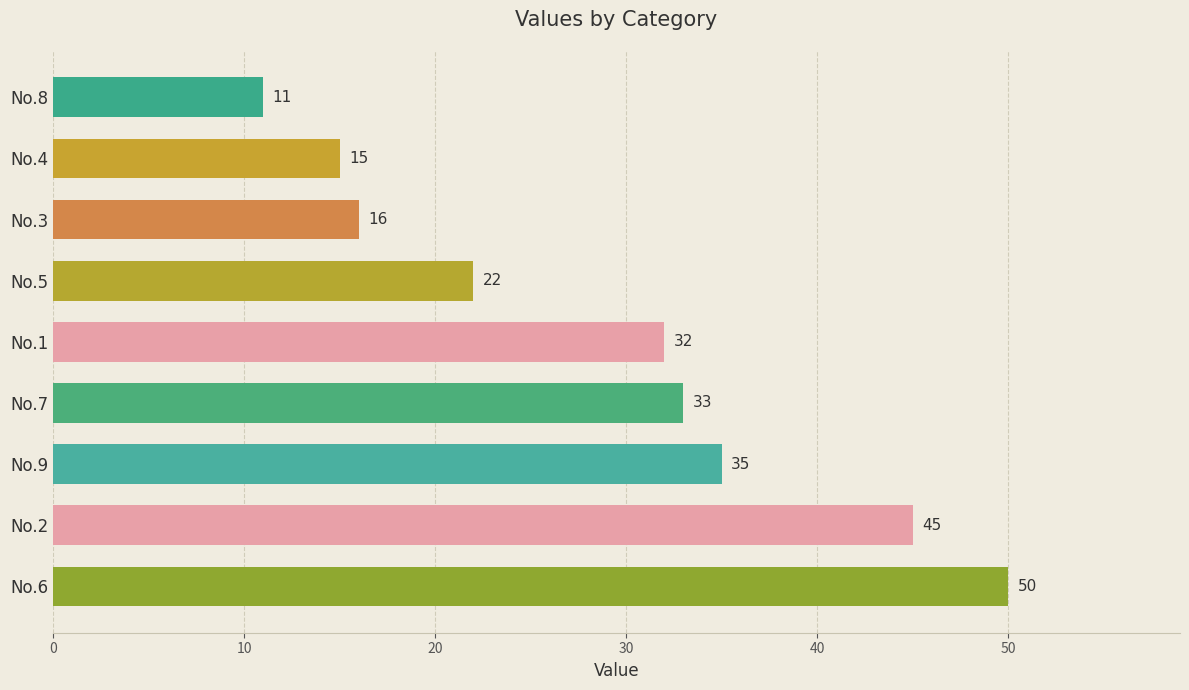

What is the difference between the values at No.5 and No.1?

10